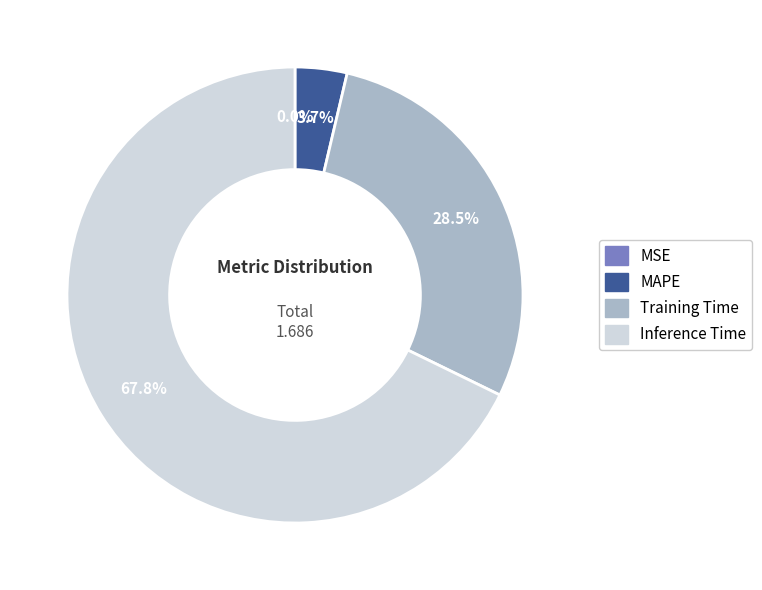

What is the largest slice in the pie chart?

Inference Time